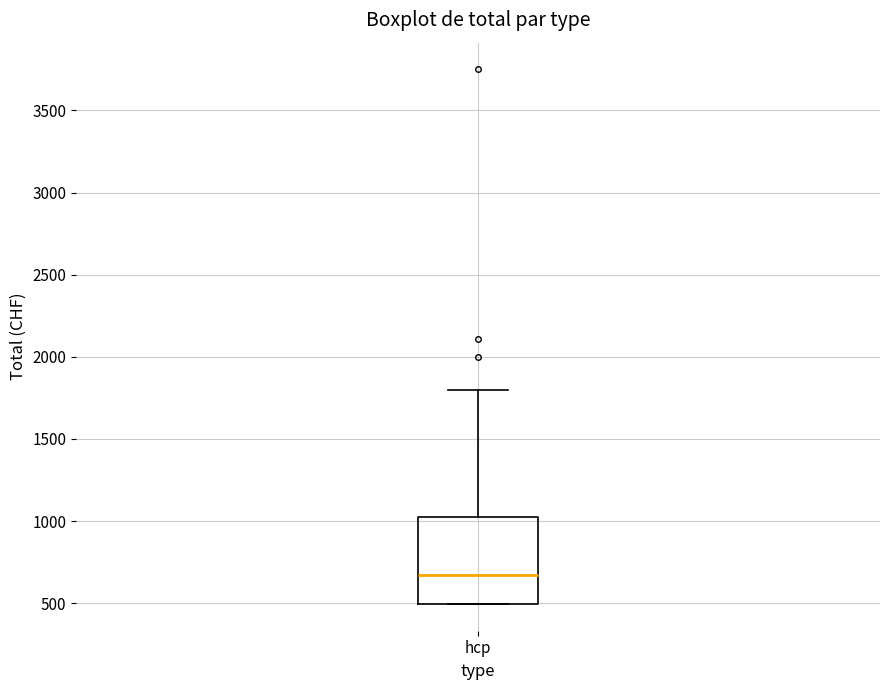

Transcribe this box plot: give where the median line is, the range the box spans, and where the two whiskers end, as read against the y-axis. The values are not printed on the chart, so give them approximately, as read against the axis.

median 650, box 500 to 1000, whiskers 500 to 1800